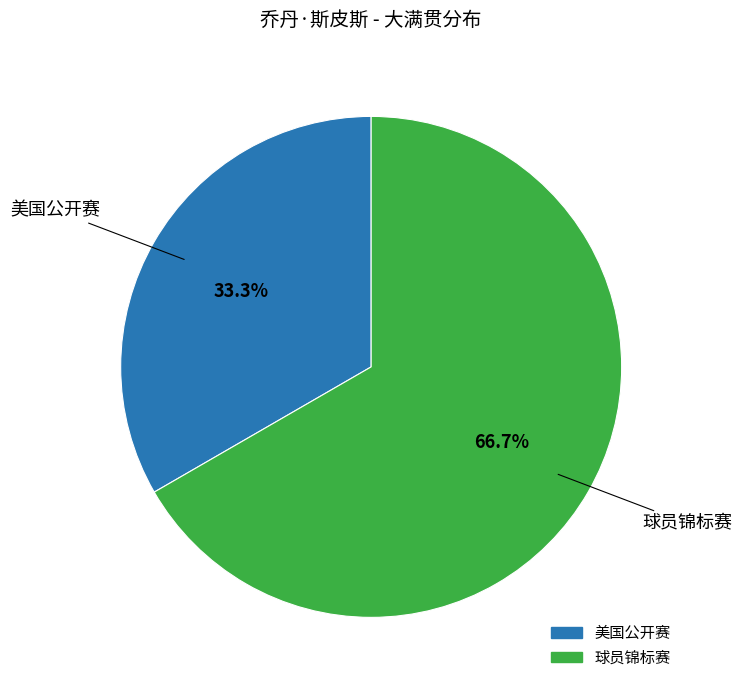

To the nearest percent, what percentage of the pie is 美国公开赛?

33%